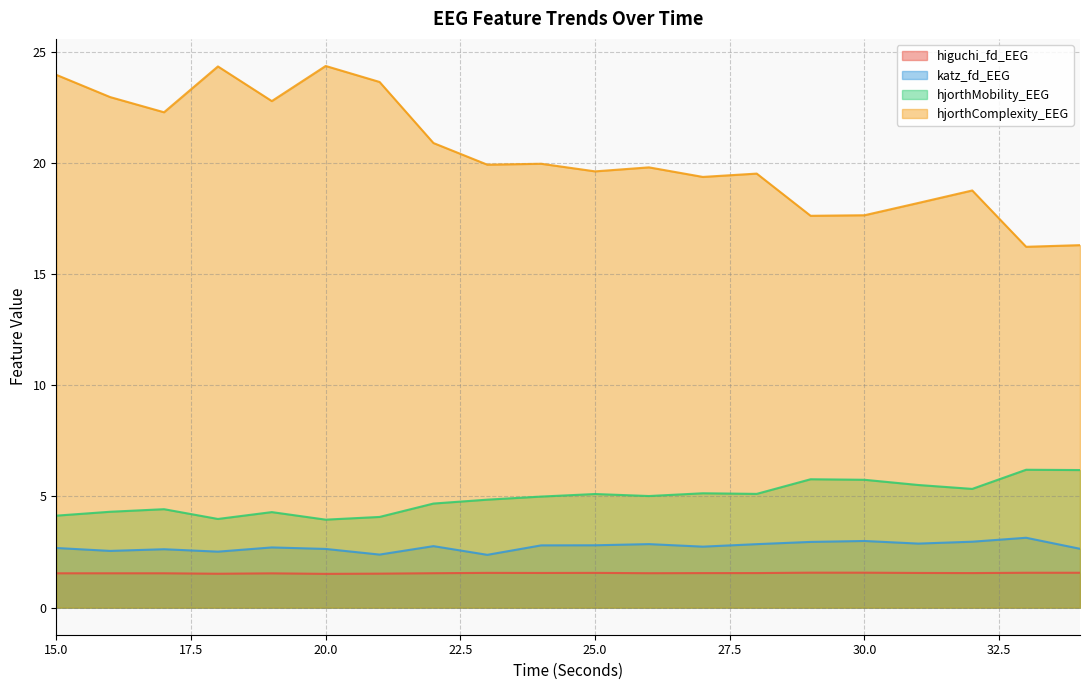

How many lines are shown in the chart?

4